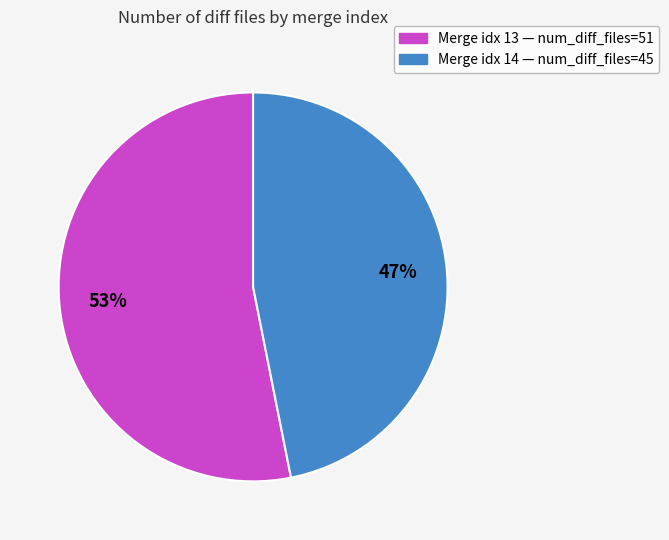

Is there any slice that represents more than half of the pie?

Yes